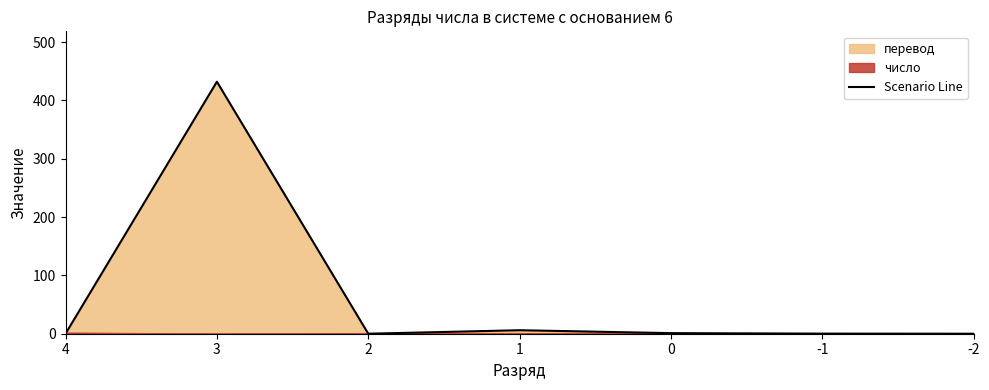

Reading left to right, transcribe all the data shown in this chart.

4=0.0	3=432.0	2=0.0	1=6.0	0=1.0	-1=0.2	-2=0.0